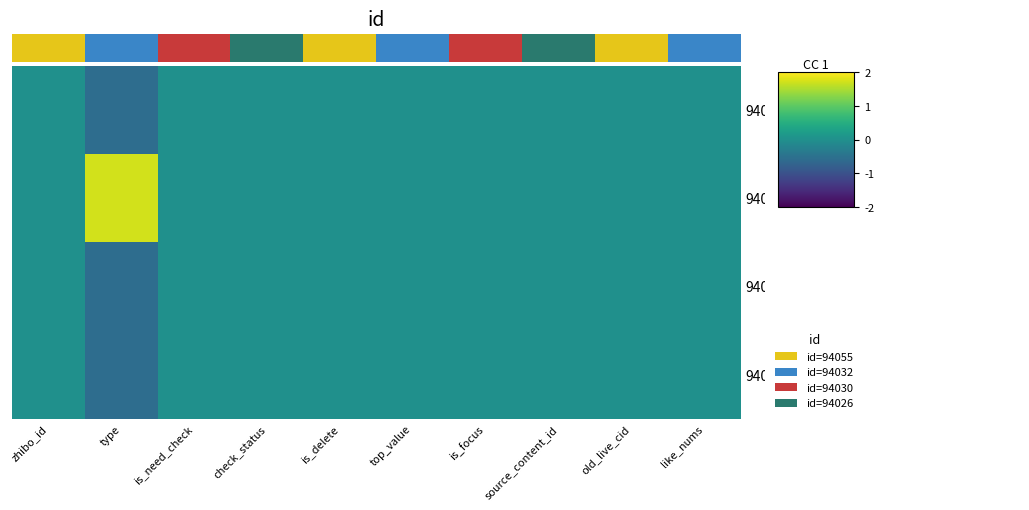

Which label corresponds to the largest value in the chart?

type